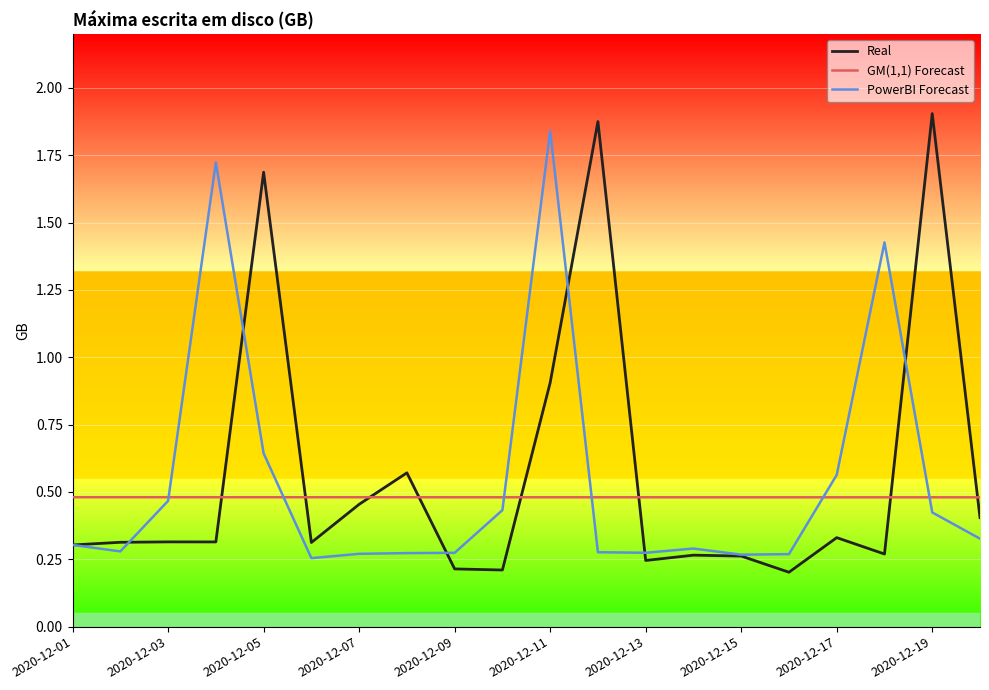

Which series has the largest range (max minus min)?

Real